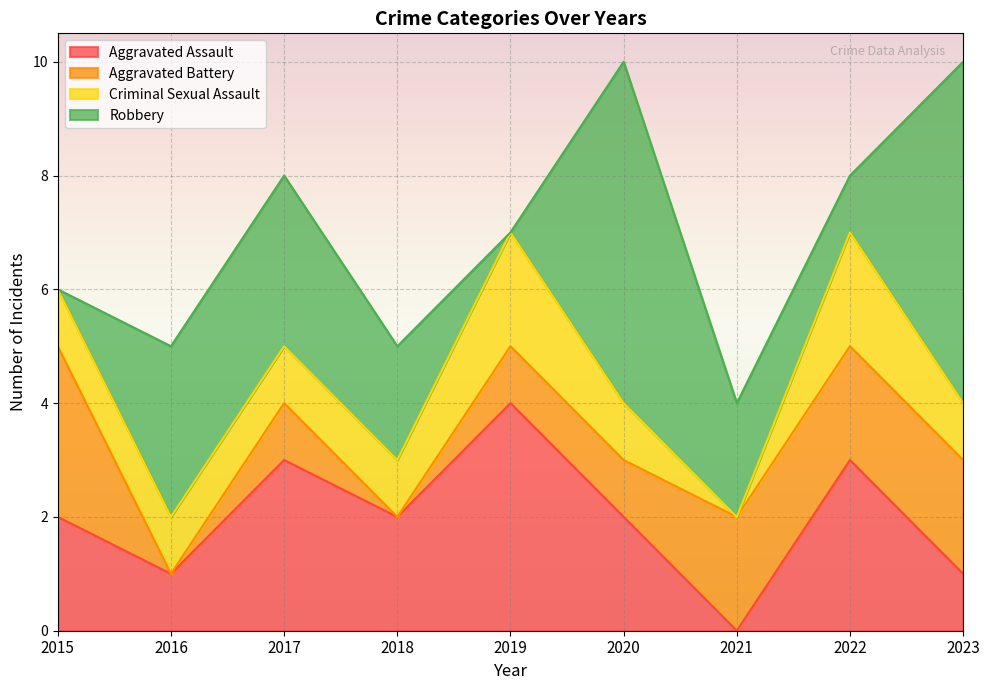

List the series in order of their overall mean, lowest first.

Criminal Sexual Assault, Aggravated Battery, Aggravated Assault, Robbery